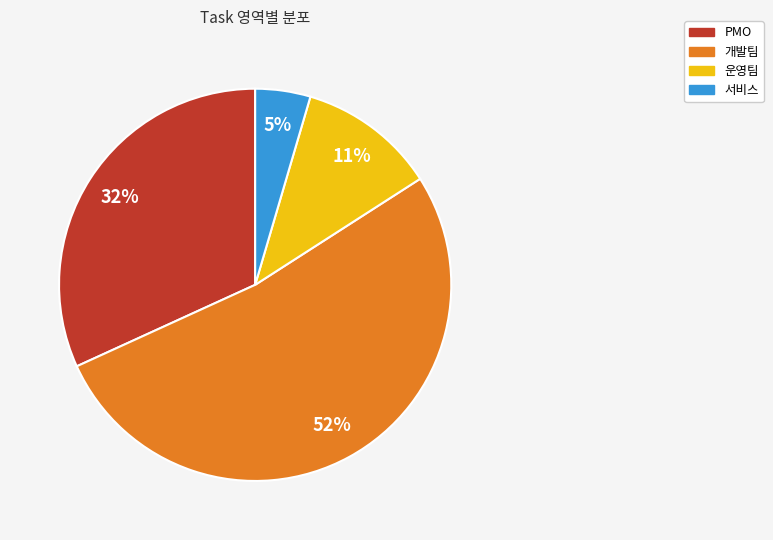

True or false: 운영팀 accounts for 23% of the total.

False